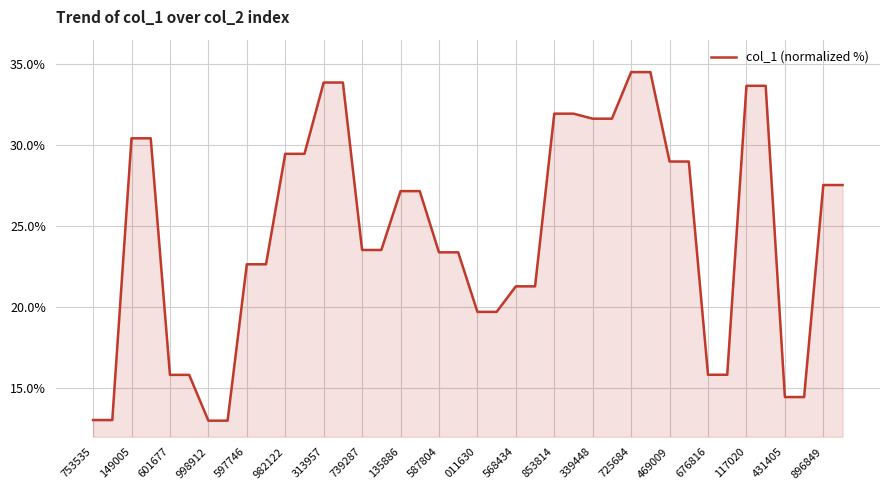

What is the sum of all values?

983.7